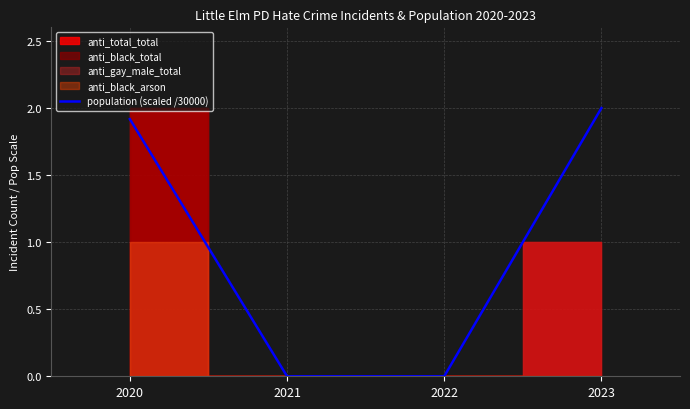

Which has a higher value, 2023 or 2021?

2023